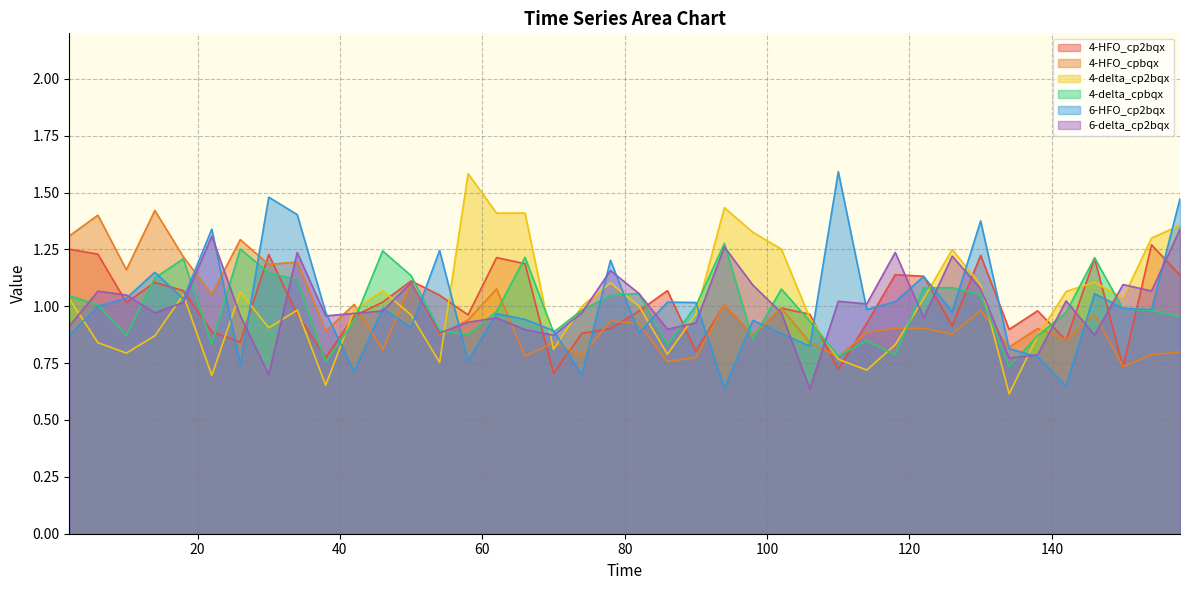

The value of 4-delta_cpbqx at 14 is 1.7. True or false?

False